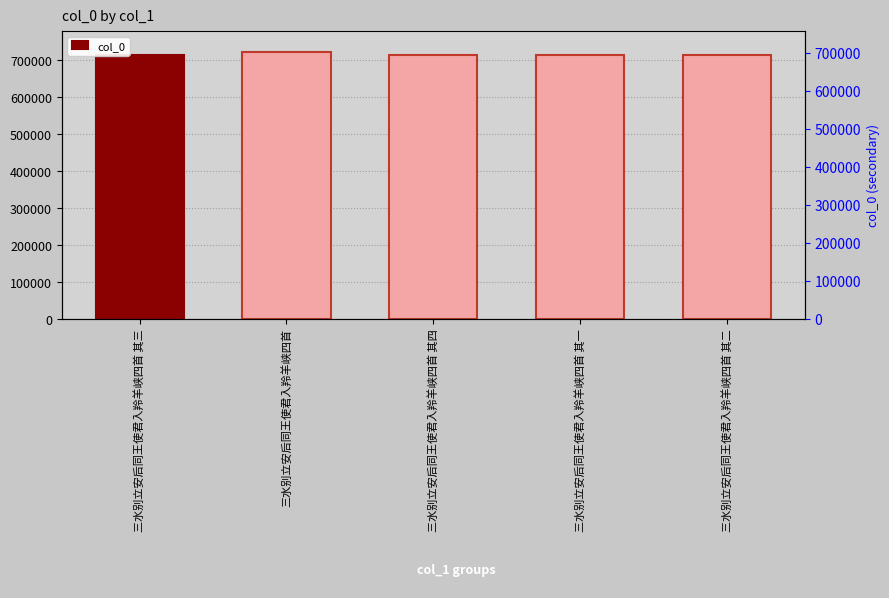

At which label is the value closest to 717327?

三水别立安后同王使君入羚羊峡四首 其四